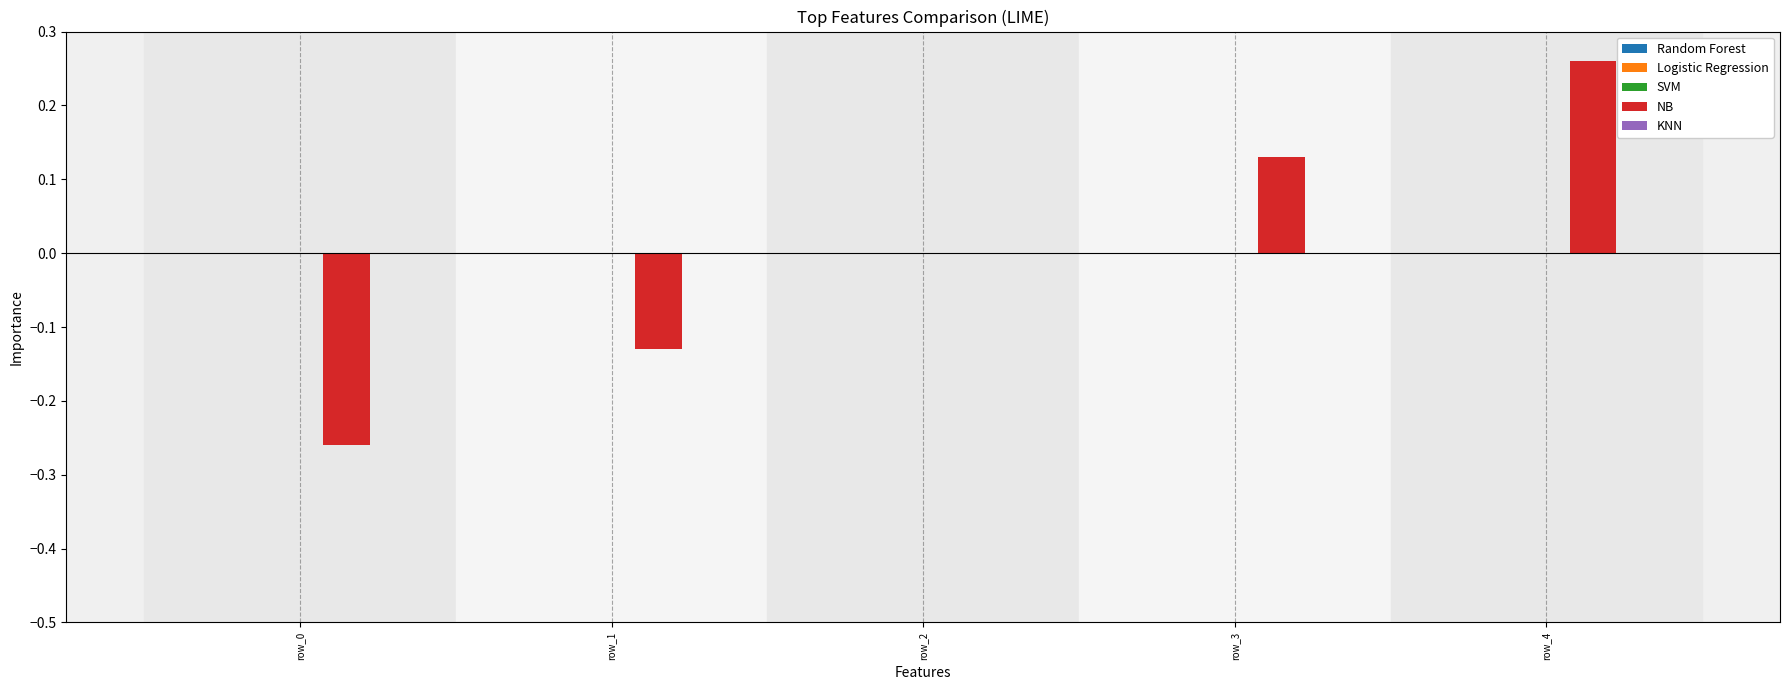

What is the change in value from row_3 to row_4?

+0.1